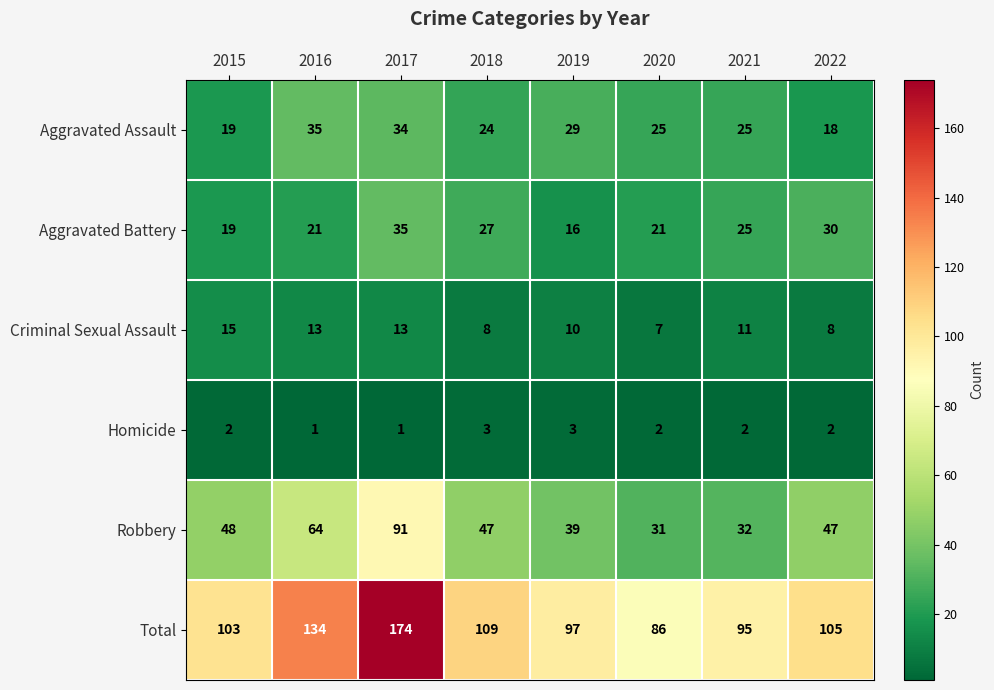

Where does the Robbery series first go above 47?

2015